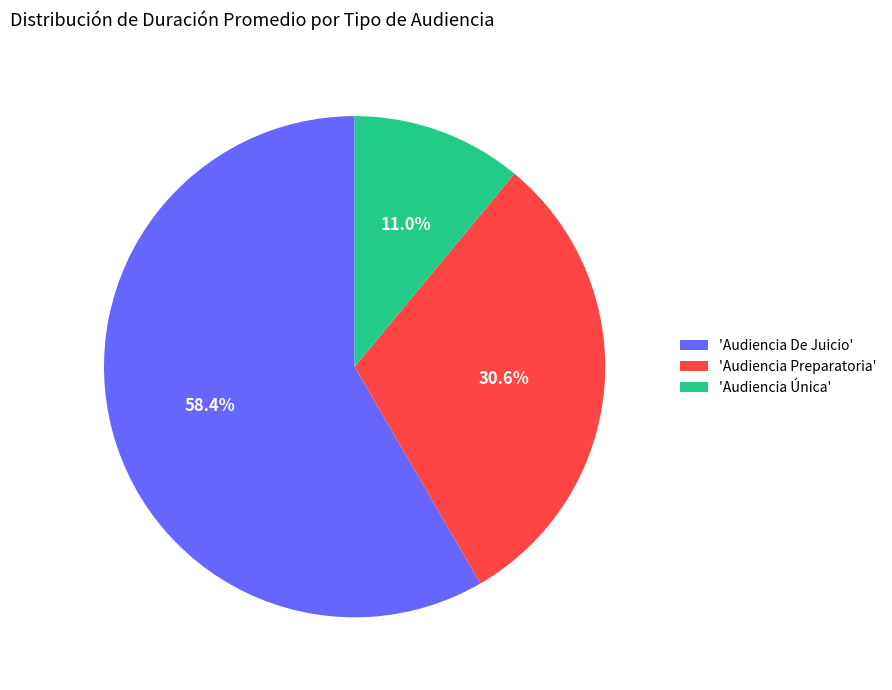

Rank the categories by value from highest to lowest.

'Audiencia De Juicio', 'Audiencia Preparatoria', 'Audiencia Única'